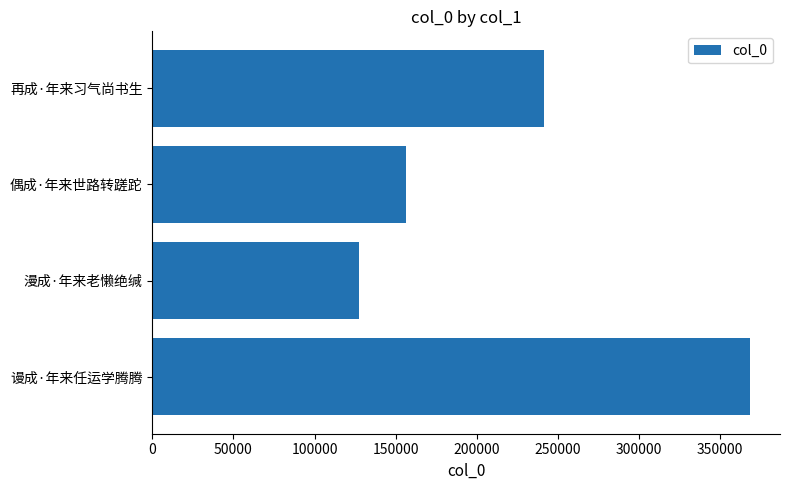

Approximately how many times larger is the value at 漫成·年来老懒绝缄 compared to 谩成·年来任运学腾腾?

0.3